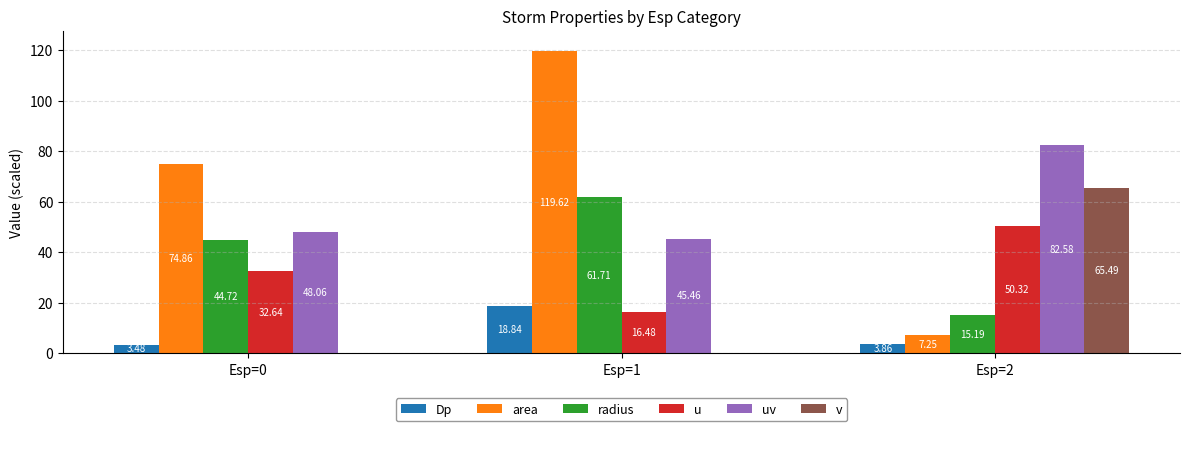

Between Esp=2 and Esp=0, which is larger?

Esp=2